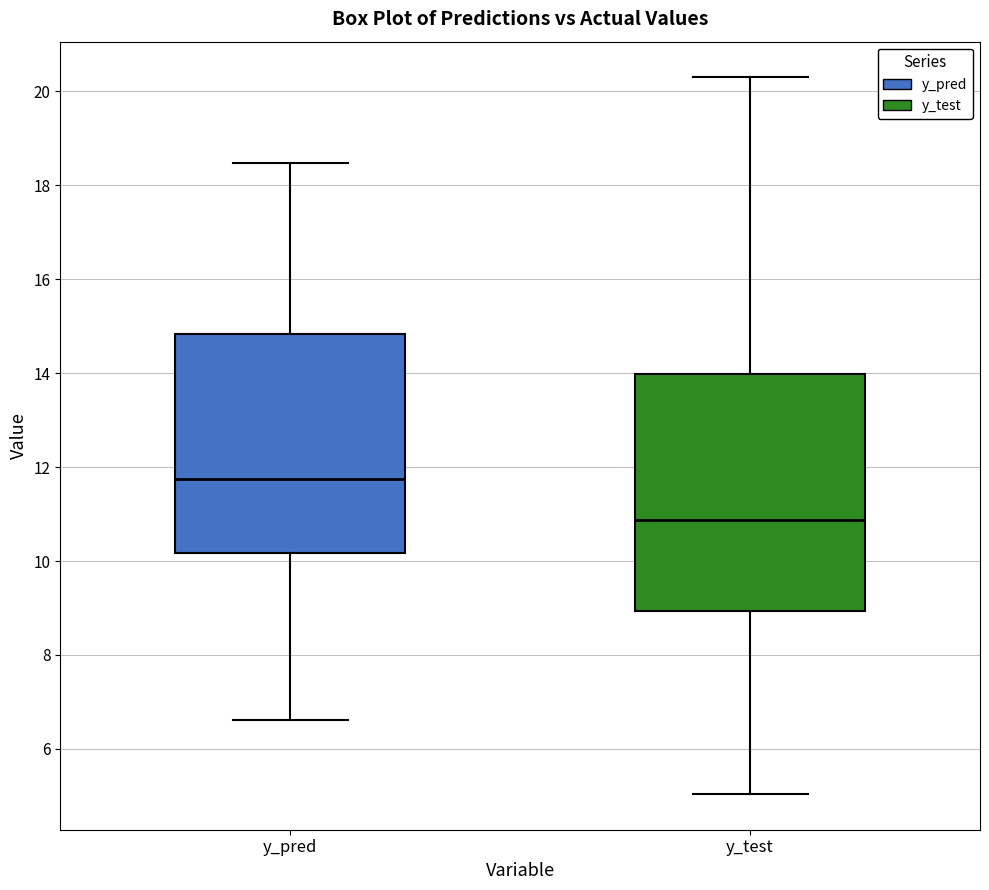

Comparing the boxes themselves (not the whiskers), which one is the tallest?

y_test